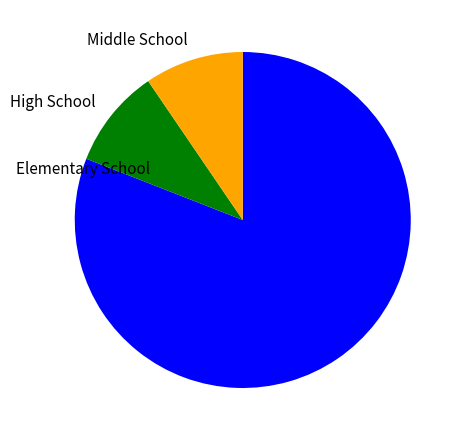

Does any single category account for the majority?

Yes